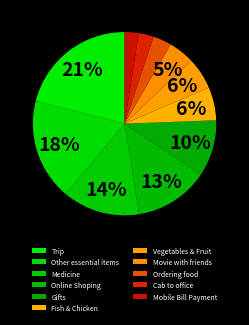

How many segments does this pie chart have?

11